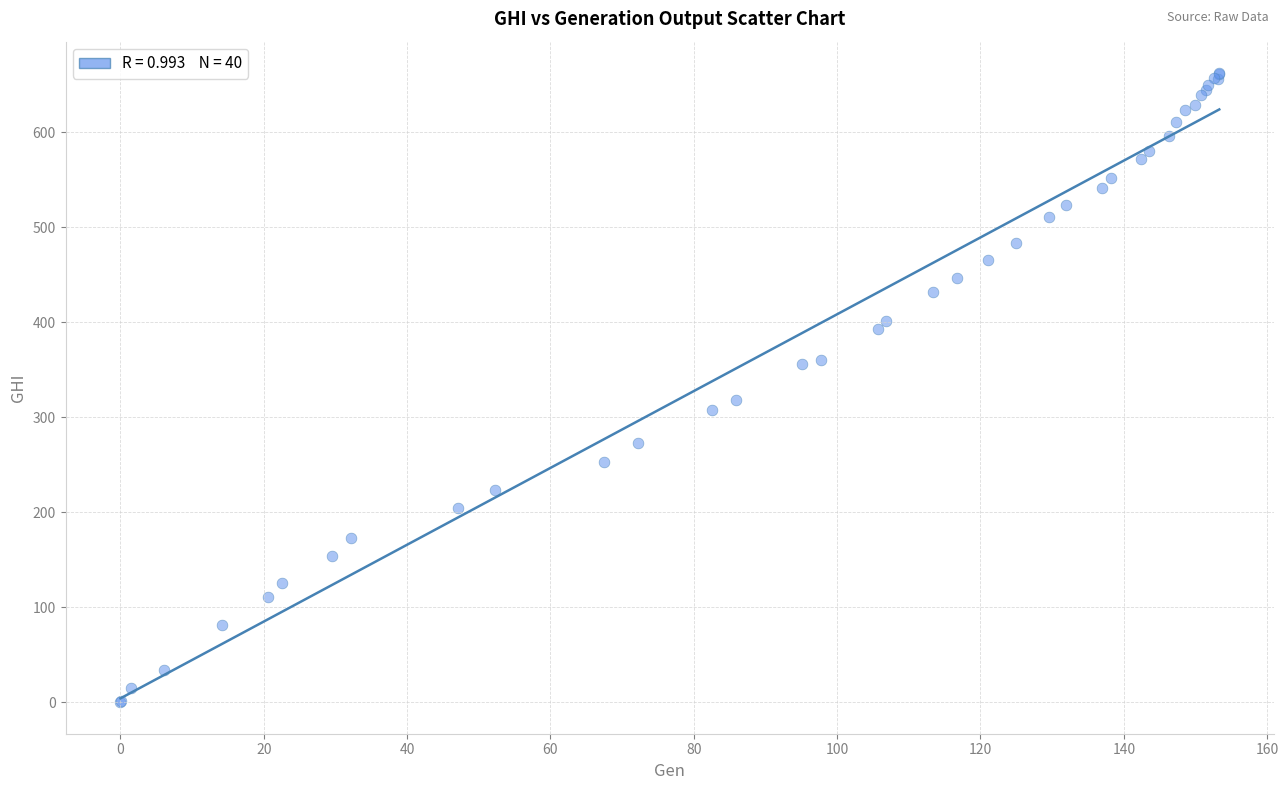

What Y value in the scatter plot is closest to 331?

318.0